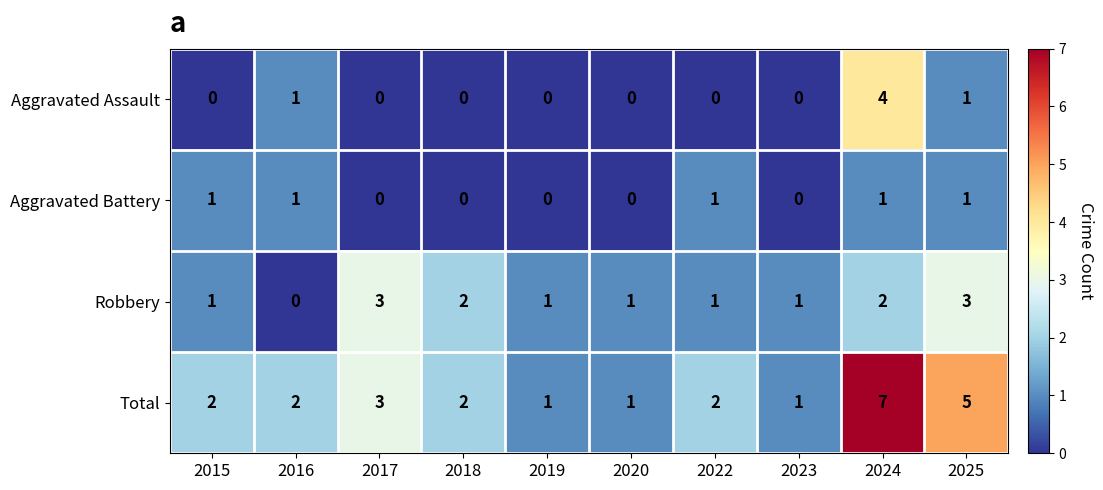

The value of Aggravated Battery at 2018 is 0. True or false?

True